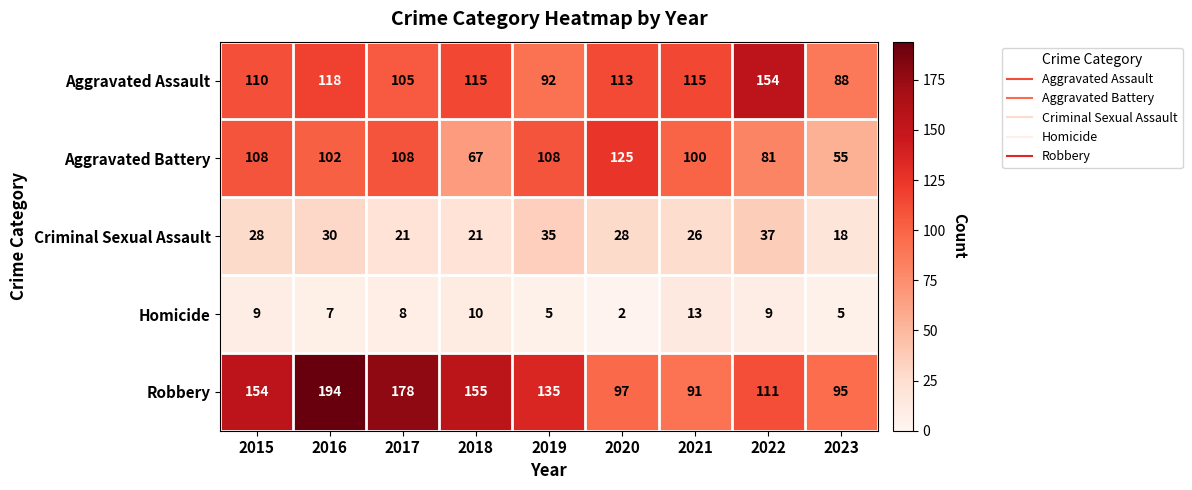

Which series has the widest spread of values?

Robbery